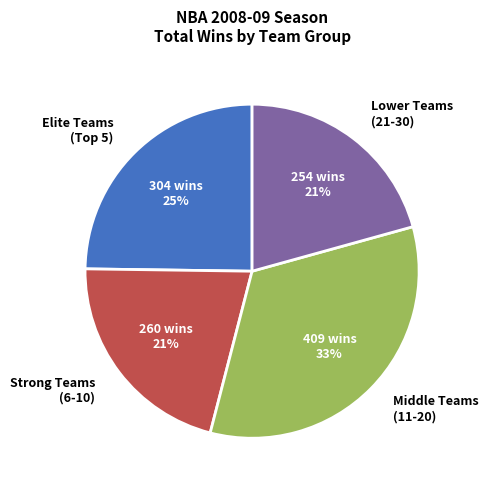

Do Middle Teams (11-20) and Strong Teams (6-10) together represent more than half of the pie?

Yes